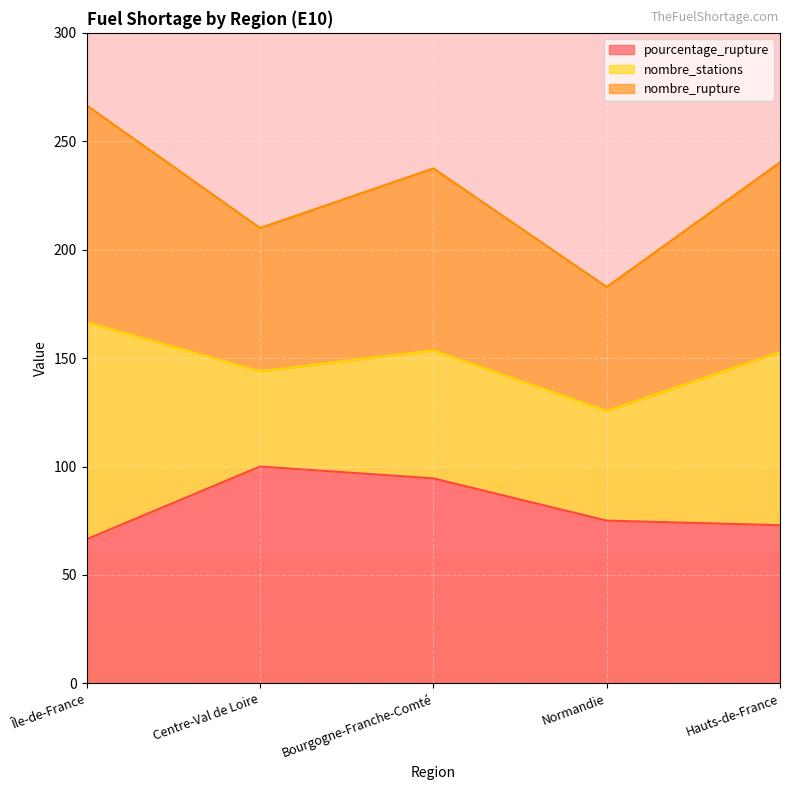

Which series has the widest spread of values?

nombre_rupture